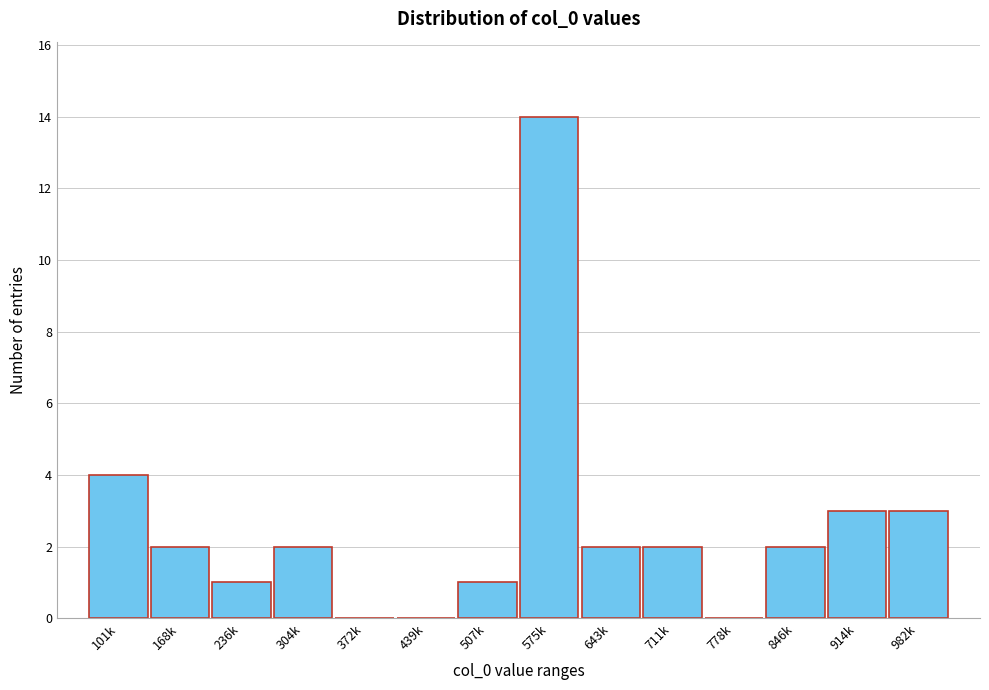

Reading left to right, transcribe all the data shown in this chart.

101k=4	168k=2	236k=1	304k=2	372k=0	439k=0	507k=1	575k=14	643k=2	711k=2	778k=0	846k=2	914k=3	982k=3